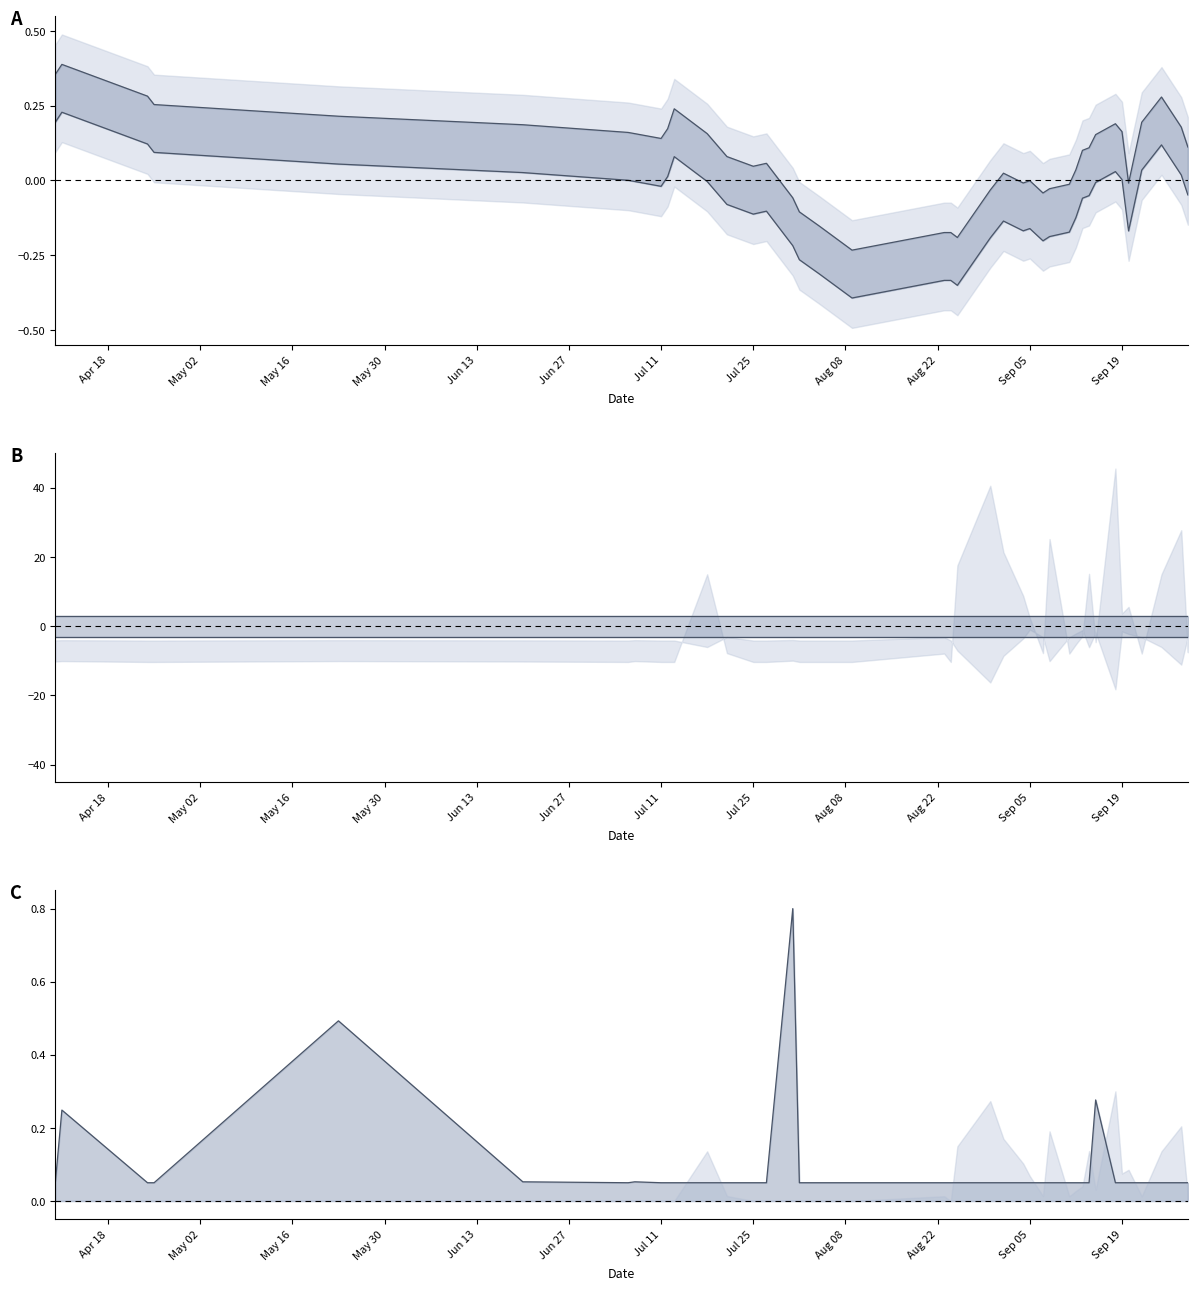

Does the chart have visible grid lines?

No